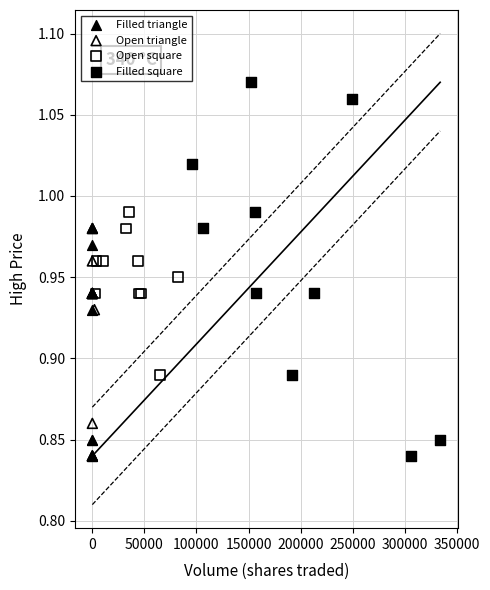

Which series has the largest Y range (max minus min)?

Filled square